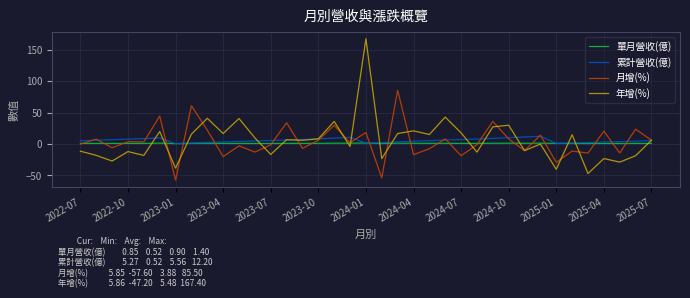

What is the smallest value displayed?

-57.6